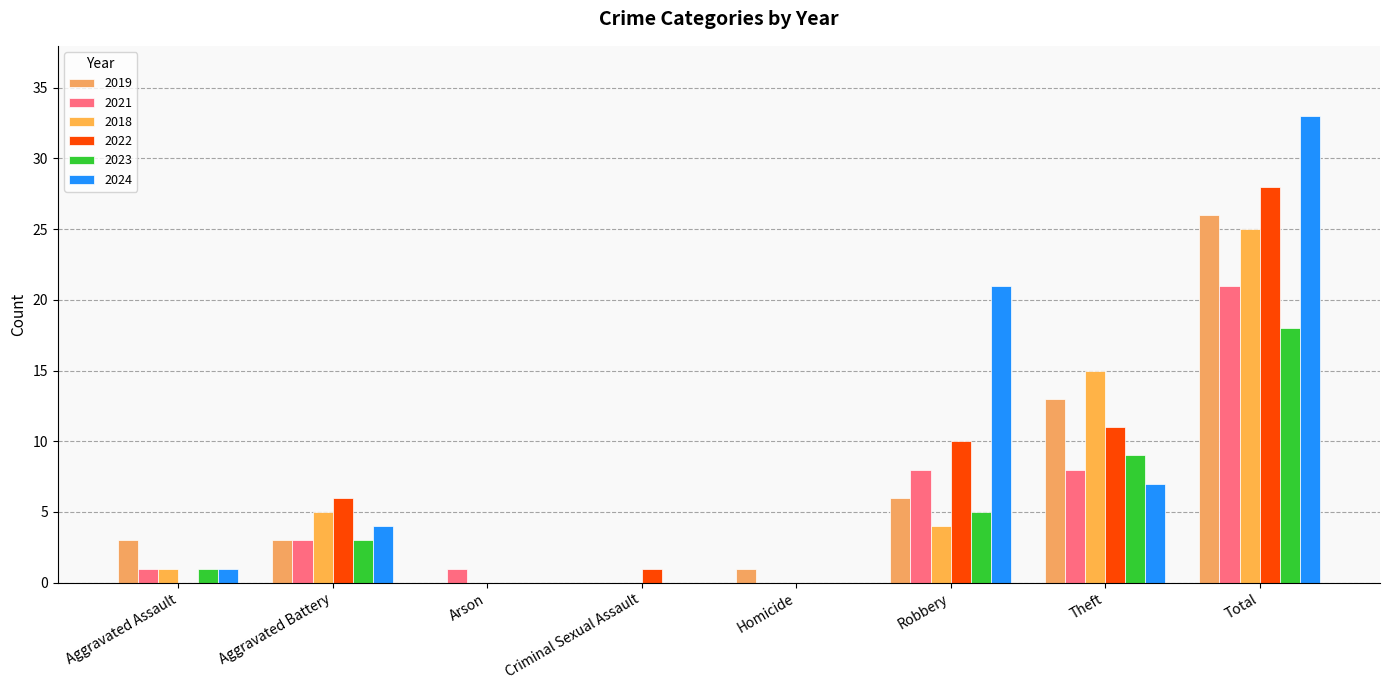

Which series changed the most between Arson and Robbery?

2024